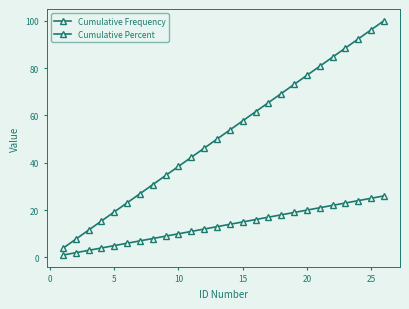

How many distinct data groups are displayed?

2